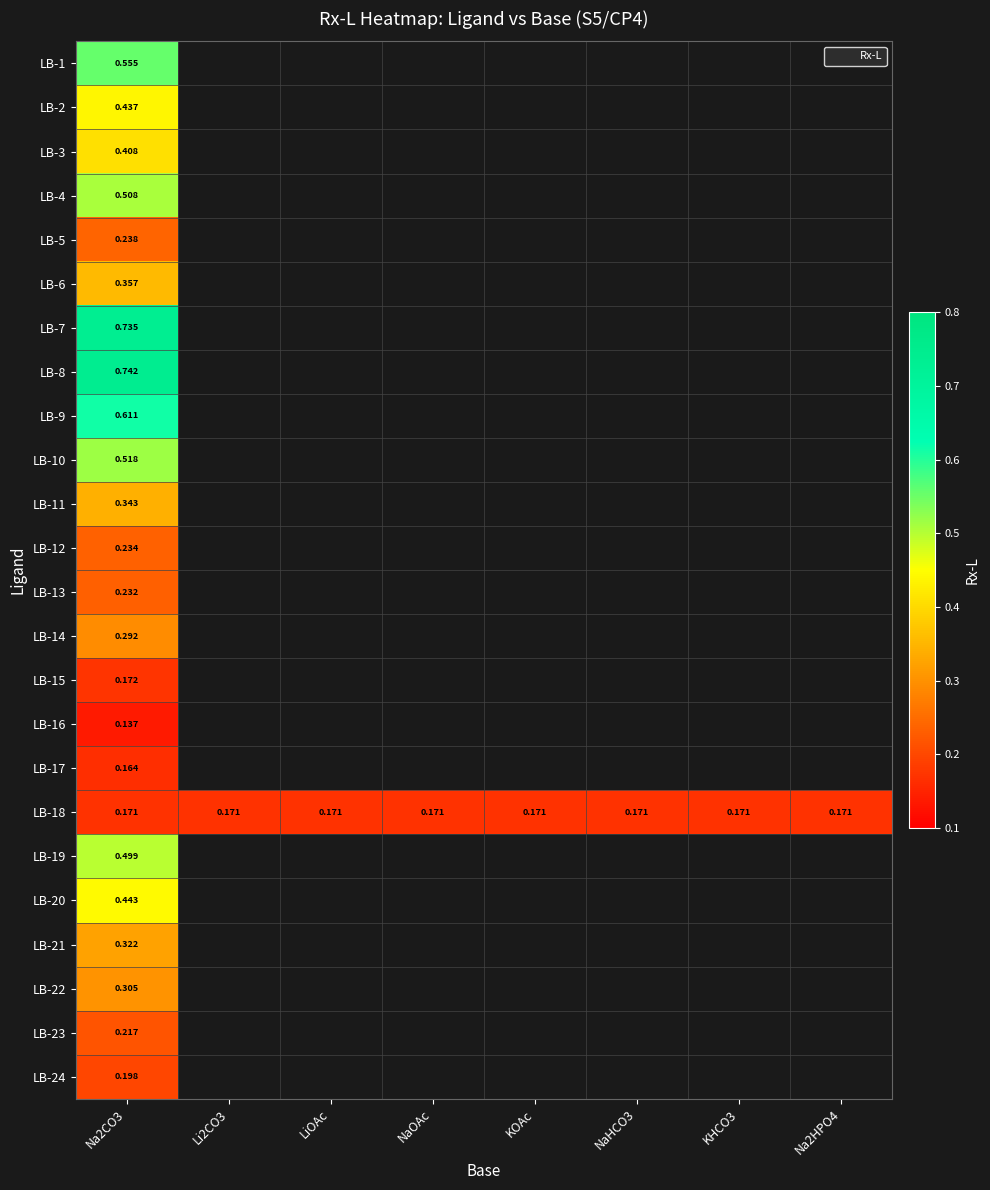

Is the value of LB-11 at KOAc greater than the value of LB-6 at KOAc?

No